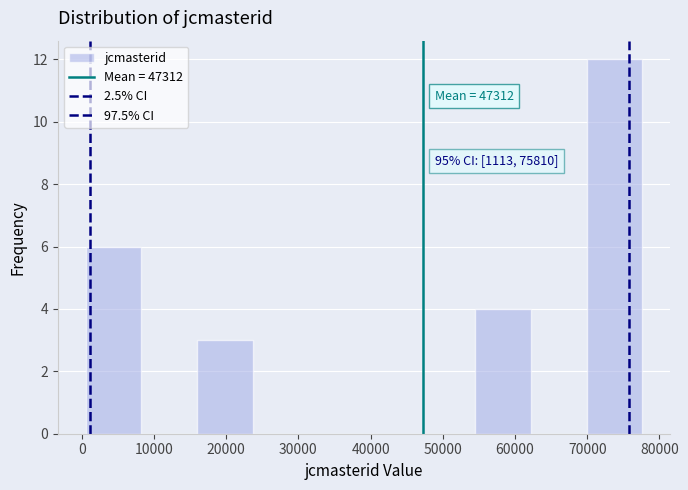

Over which range of the x-axis is the bar tallest?

70000 to 78000